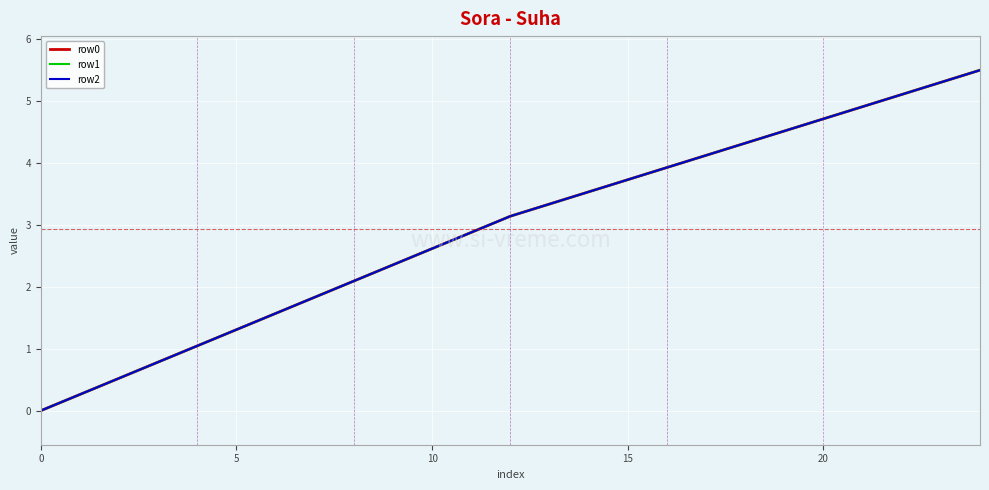

At which category does the chart reach its peak across all series?

24